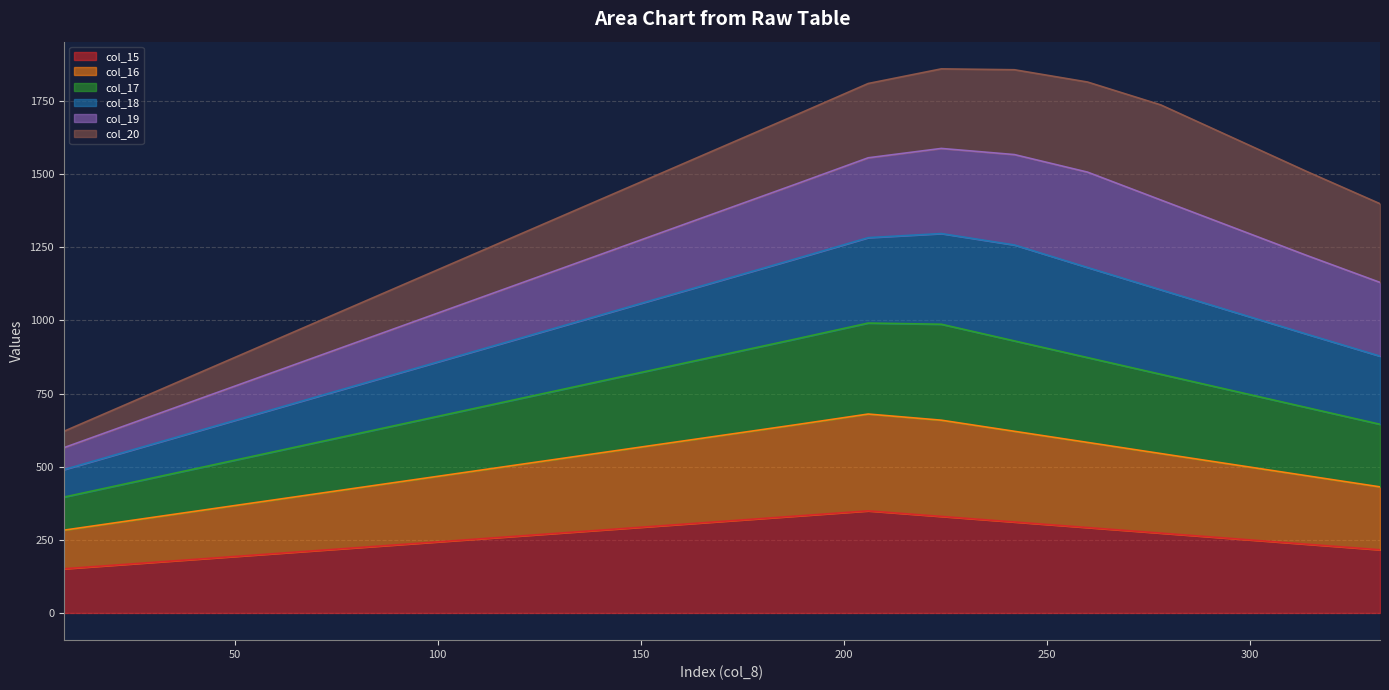

What is the minimum value for col_15?

151